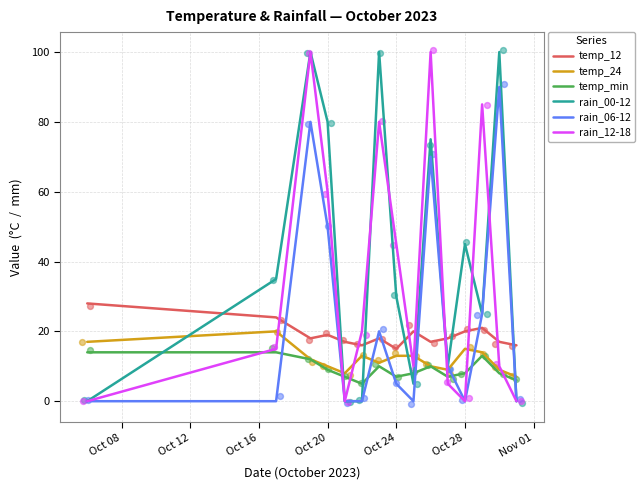

Which series has the largest Y range (max minus min)?

rain_00-12